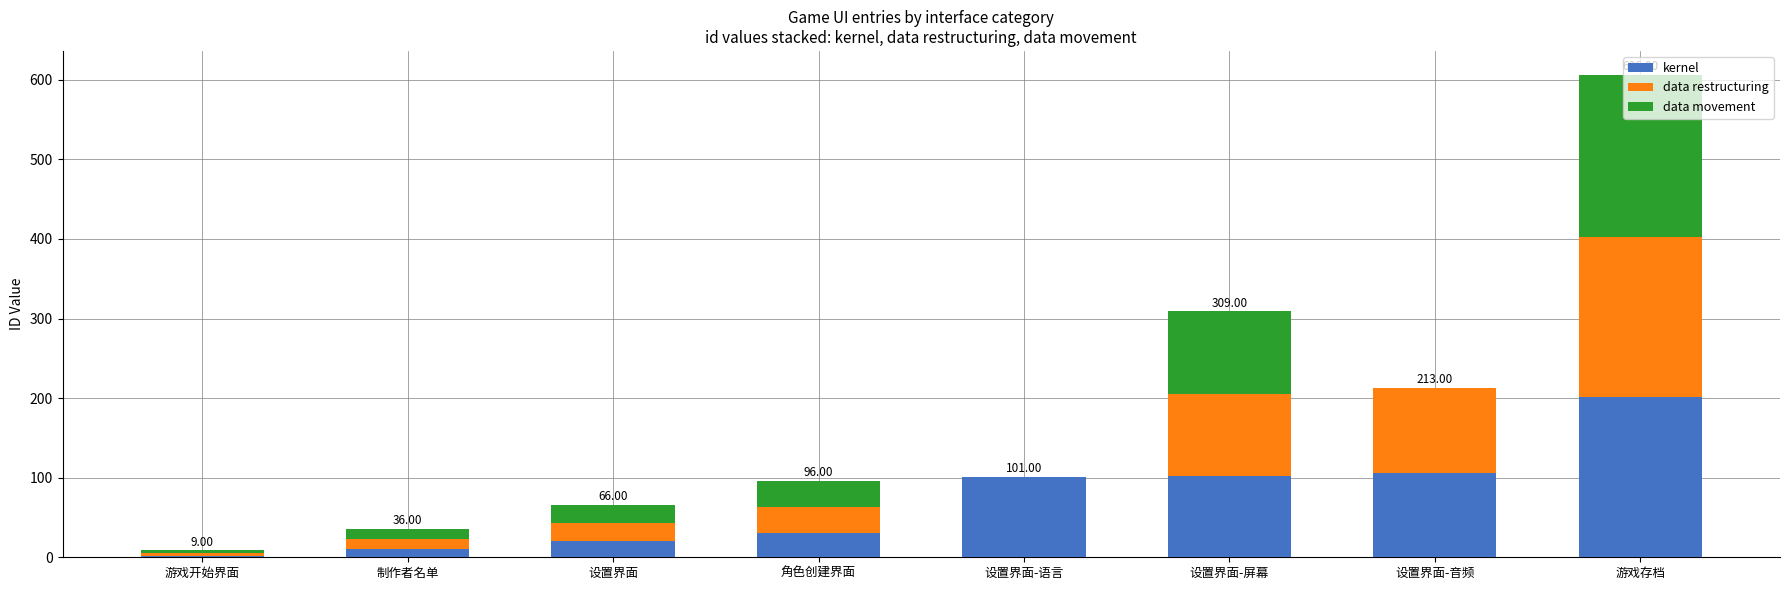

Which category has the highest value in the kernel series?

游戏存档